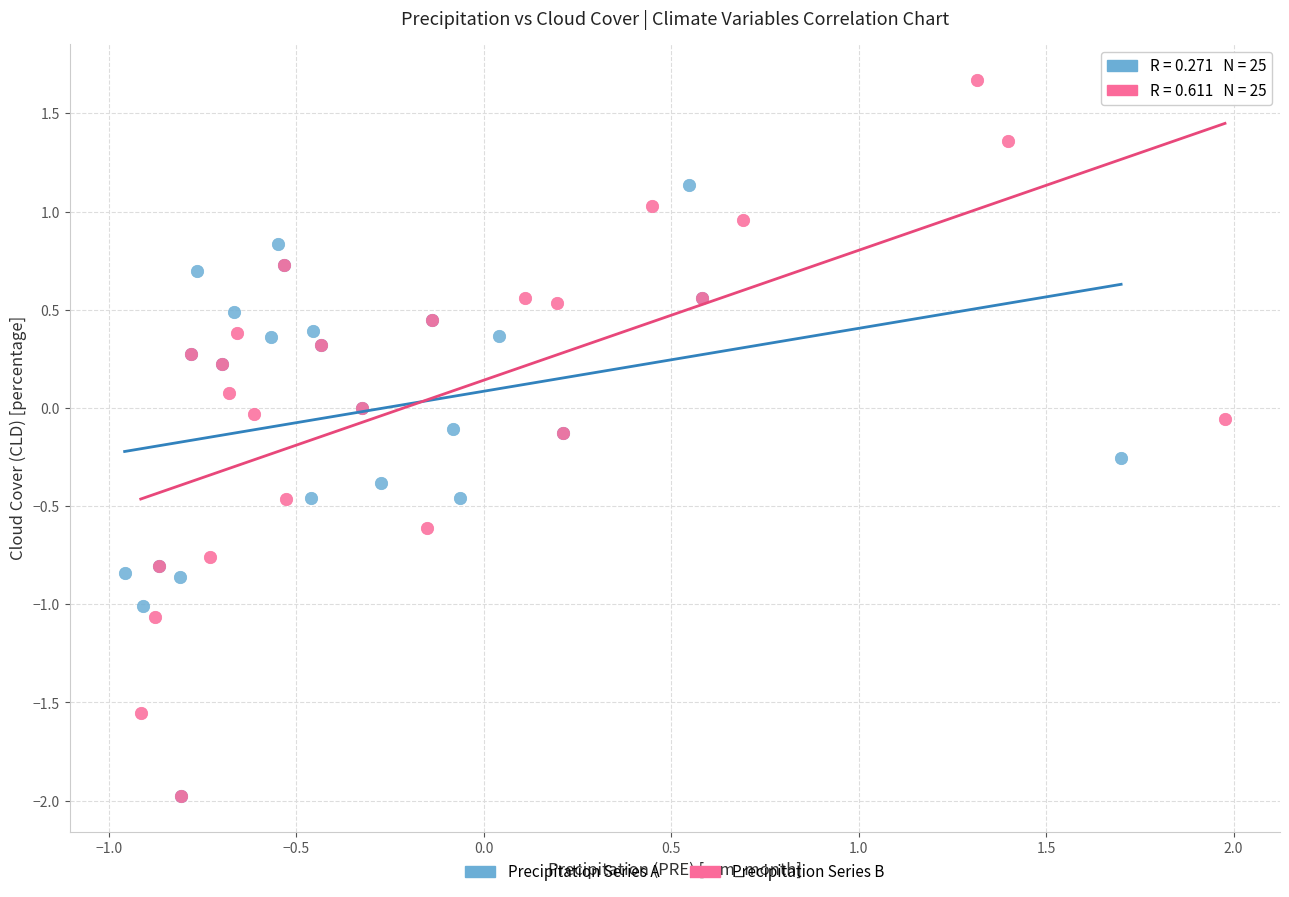

Which series reaches the maximum Y coordinate?

Precipitation Series B